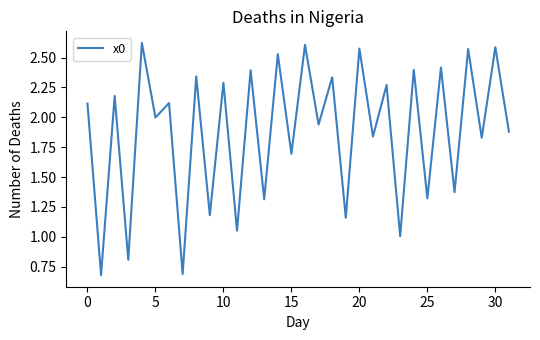

What is the smallest value displayed?

0.7